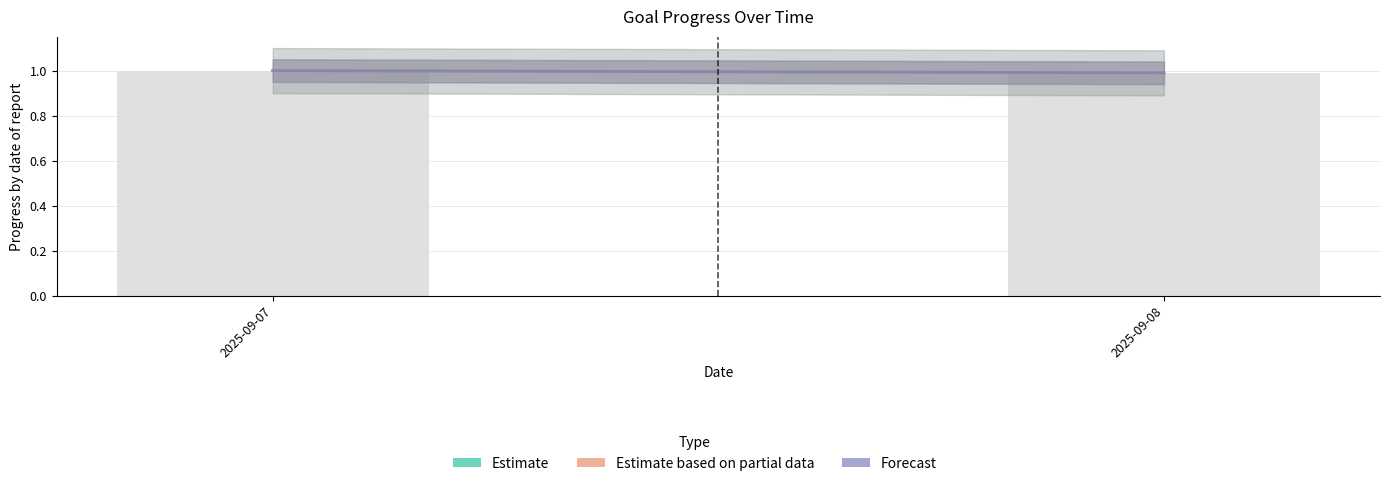

What is the value of the 1st bar from the left?

1.0